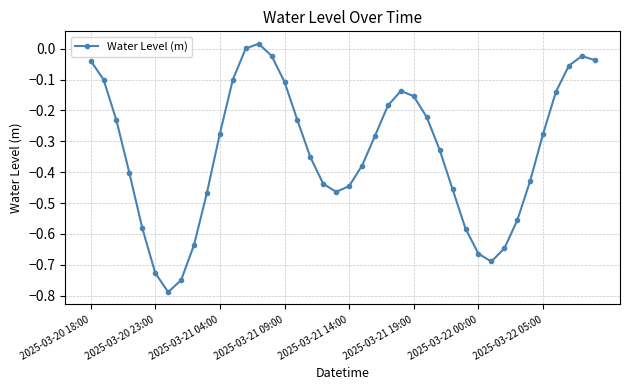

What is the sum of all values?

-13.4